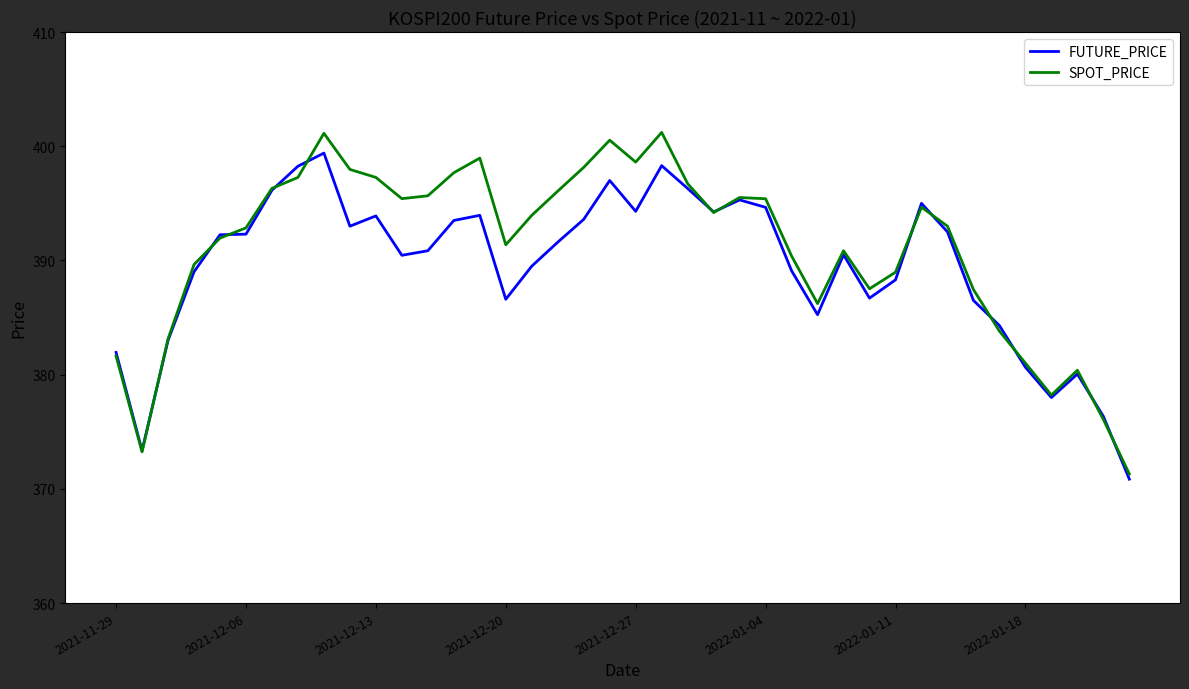

True or false: FUTURE_PRICE has more than 0 points higher than both neighbors.

True